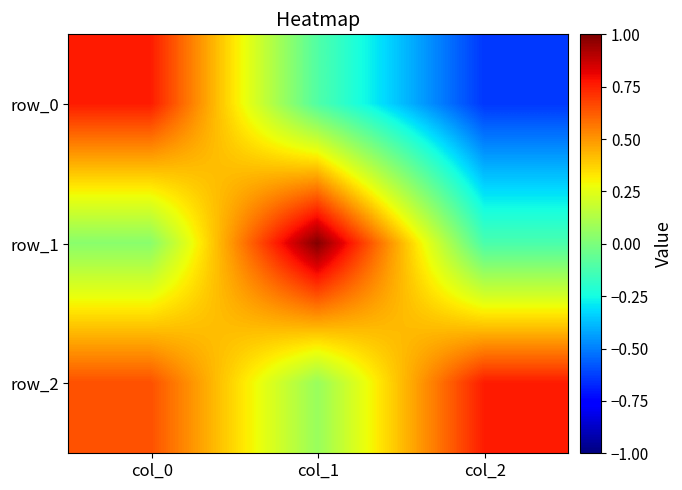

Which series has the widest spread of values?

row_0